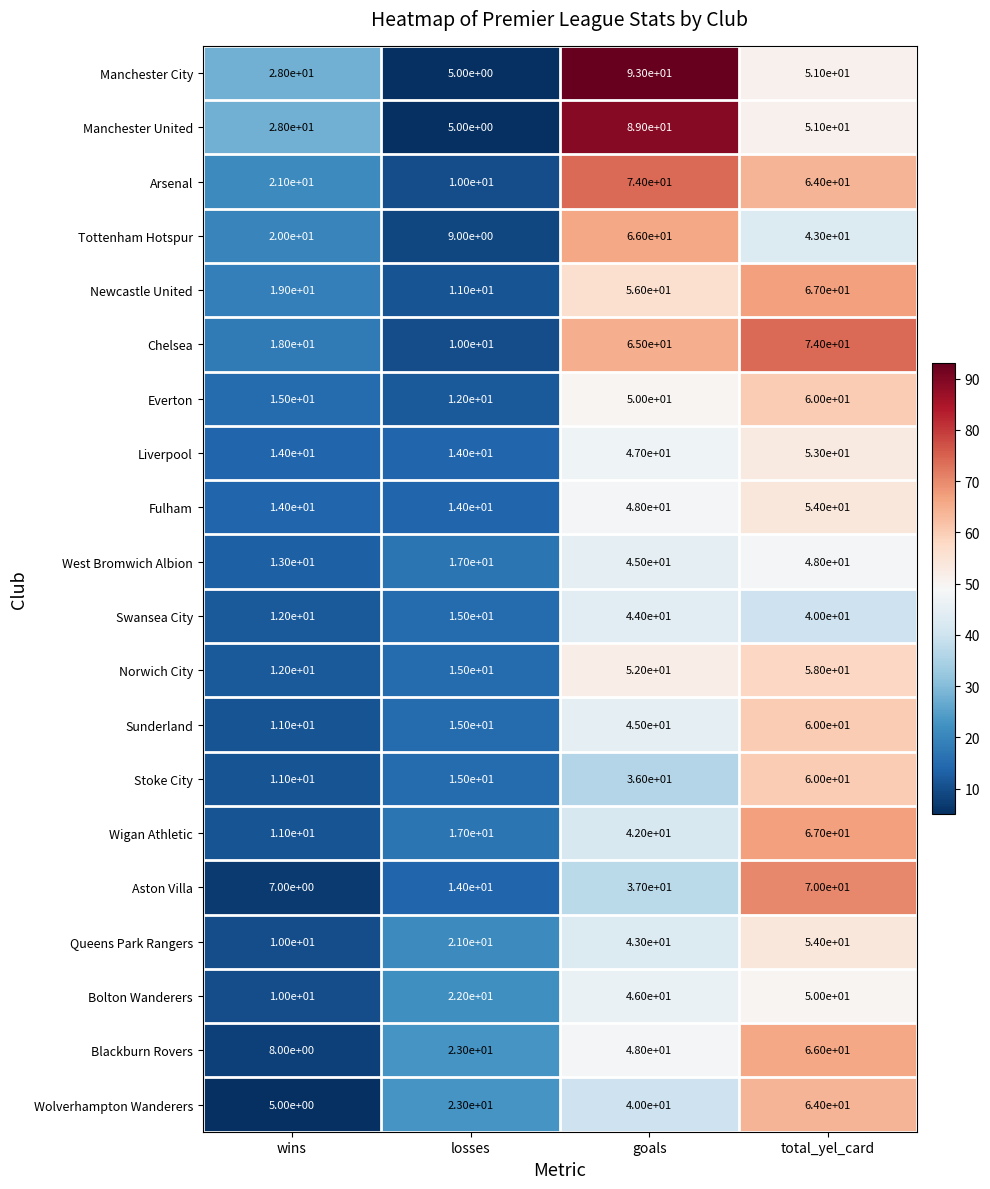

List the labels in order of Queens Park Rangers value, largest first.

total_yel_card, goals, losses, wins